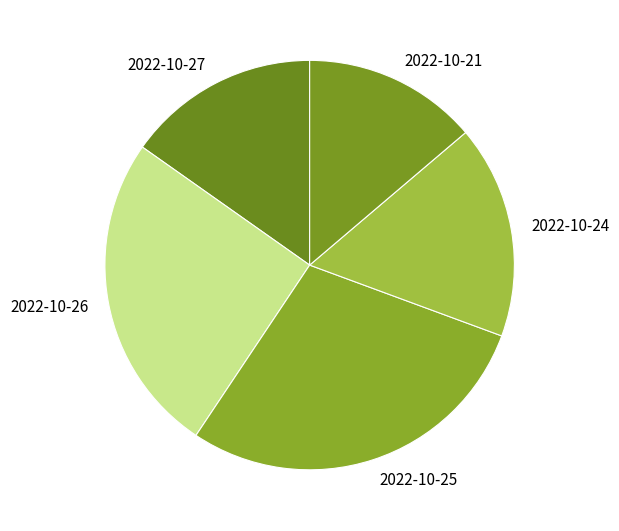

How many segments does this pie chart have?

5